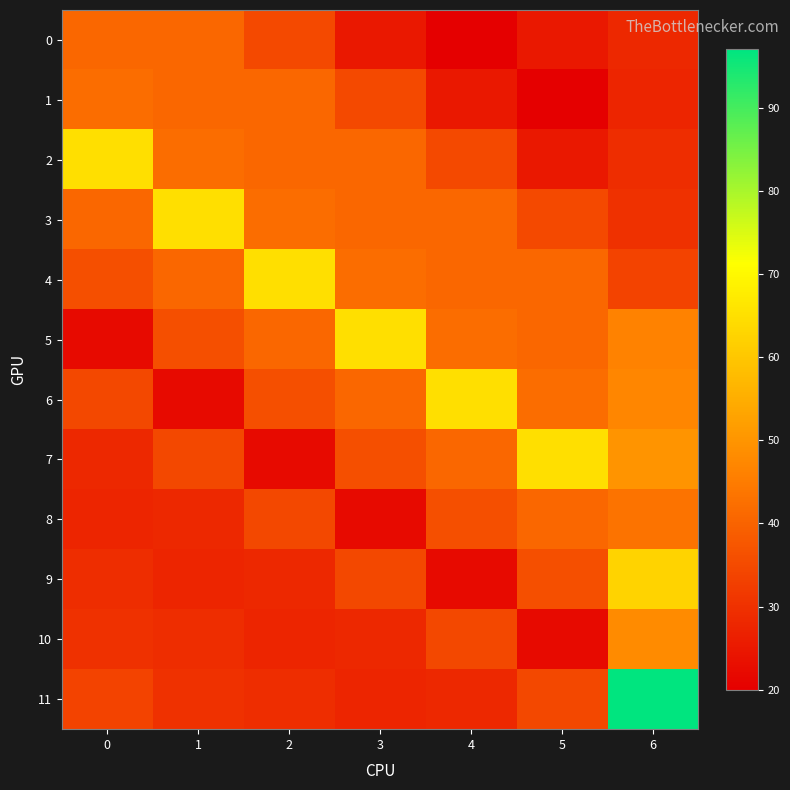

At how many categories does at least one series exceed 20?

7